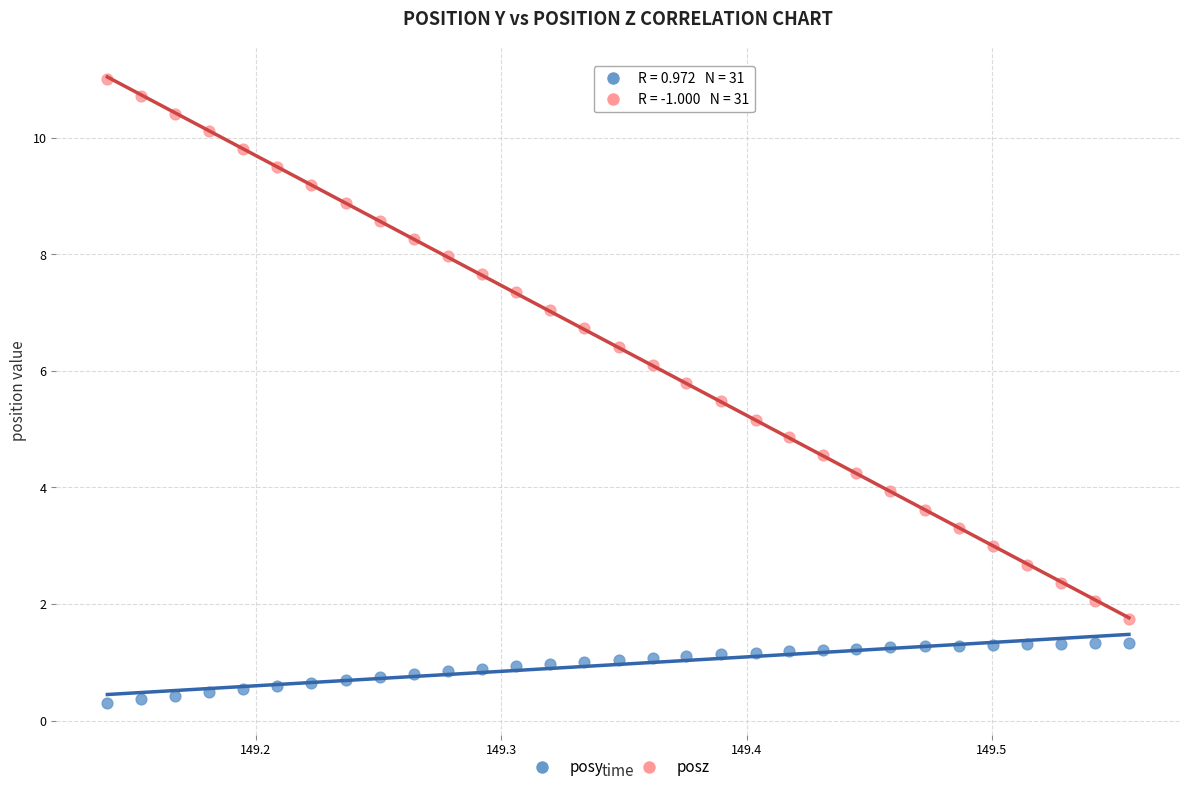

Which series contains the highest Y value?

posz